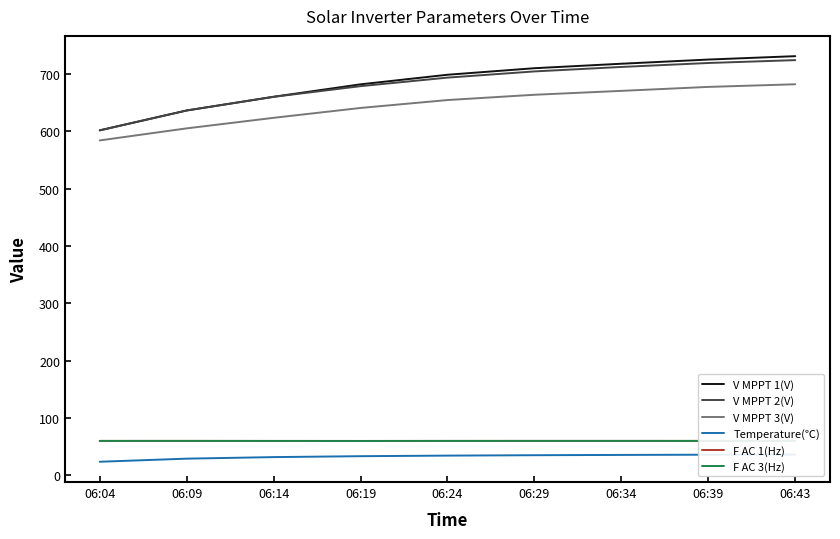

At how many categories does at least one series exceed 408?

9